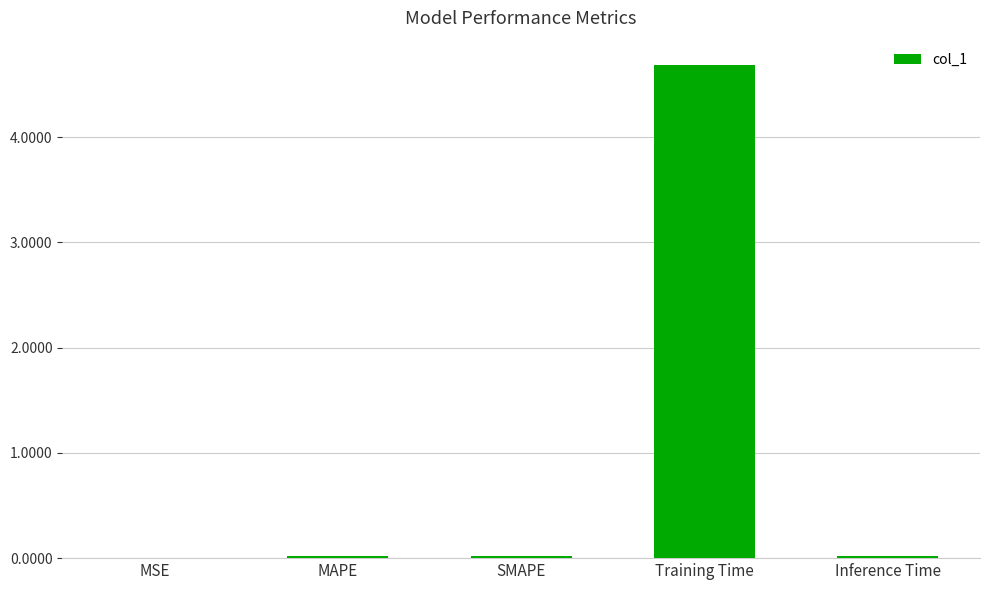

At which category does the chart reach its peak across all series?

Training Time